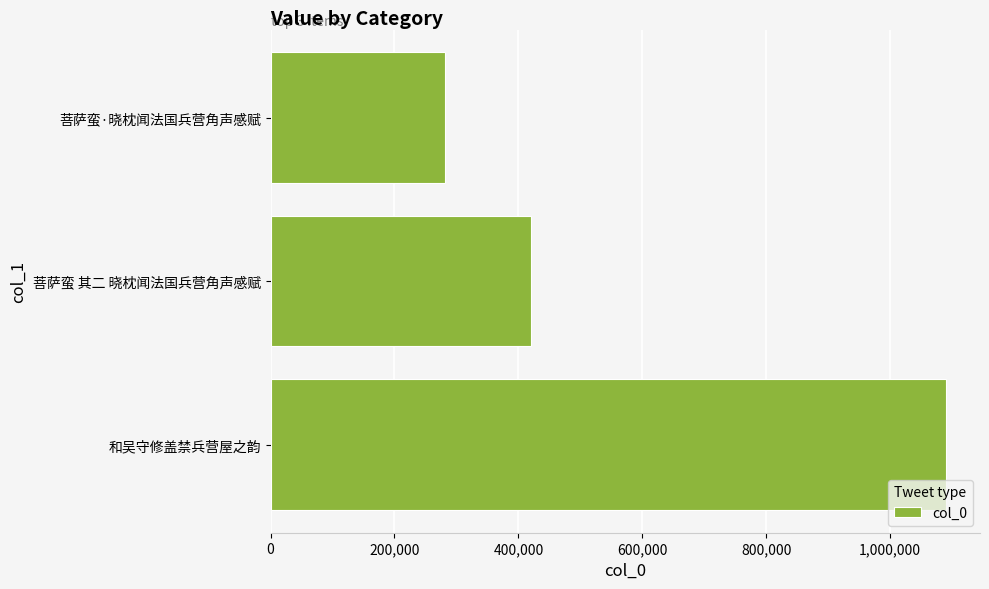

Which category has the lowest value across all series?

菩萨蛮·晓枕闻法国兵营角声感赋